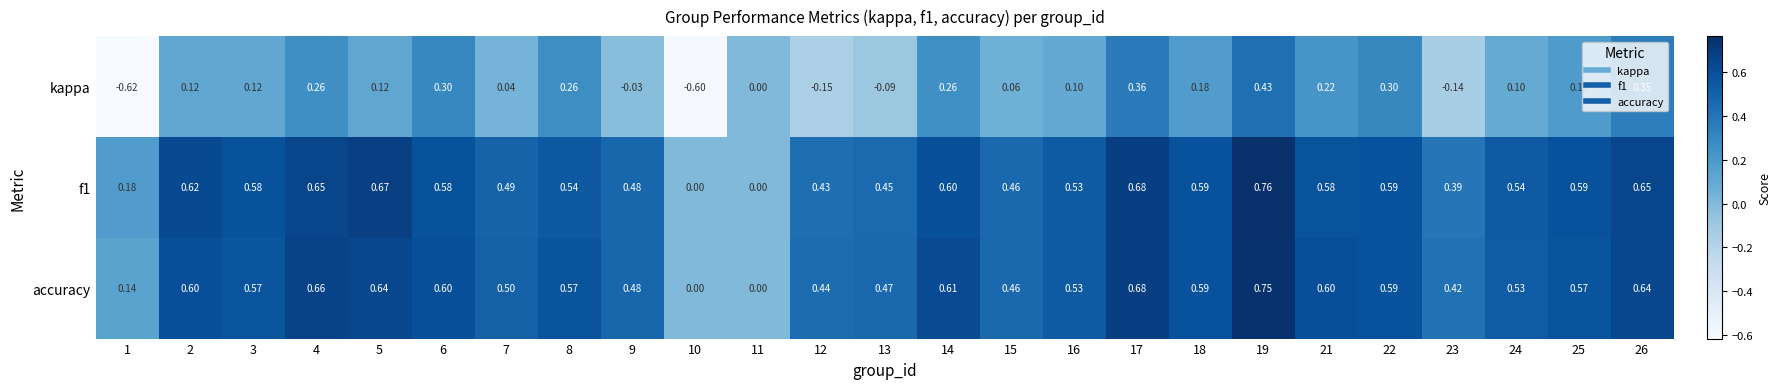

Count the number of data series in this chart.

3